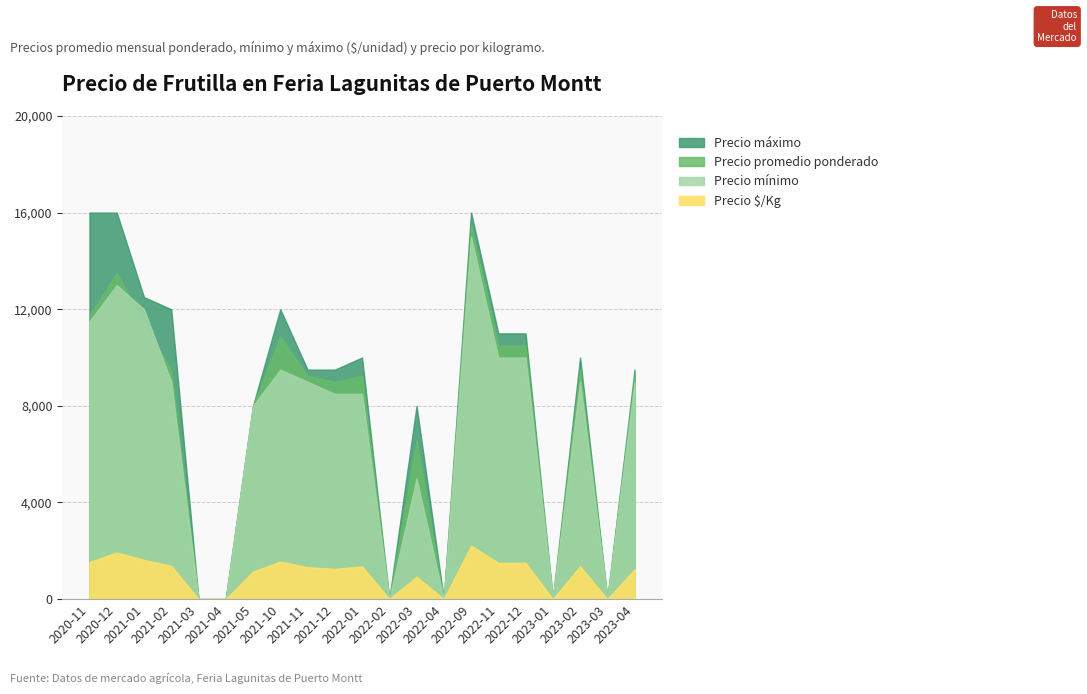

Reading left to right, what are all the values shown in this chart?

Precio máximo: 16000	16000	12500	12000	0	0	8000	12000	9500	9500	10000	0	8000	0	16000	11000	11000	0	10000	0	9500
Precio promedio ponderado: 11750	13500	11375	9500	0	0	8000	10875	9250	9000	9250	0	6571	0	15500	10500	10500	0	9500	0	9200
Precio mínimo: 11500	13000	12000	9000	0	0	8000	9500	9000	8500	8500	0	5000	0	15000	10000	10000	0	9000	0	9000
Precio $/Kg: 1536	1929	1625	1375	0	0	1143	1554	1321	1250	1357	0	929	0	2214	1500	1500	0	1357	0	1232